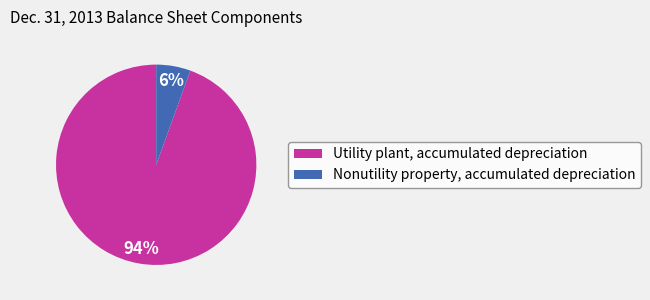

Which category has the biggest portion of the pie?

Utility plant, accumulated depreciation